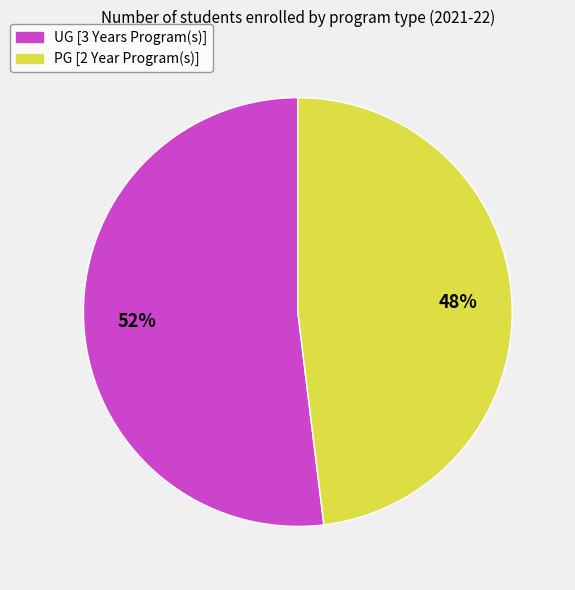

Do PG [2 Year Program(s)] and UG [3 Years Program(s)] together represent more than half of the pie?

Yes